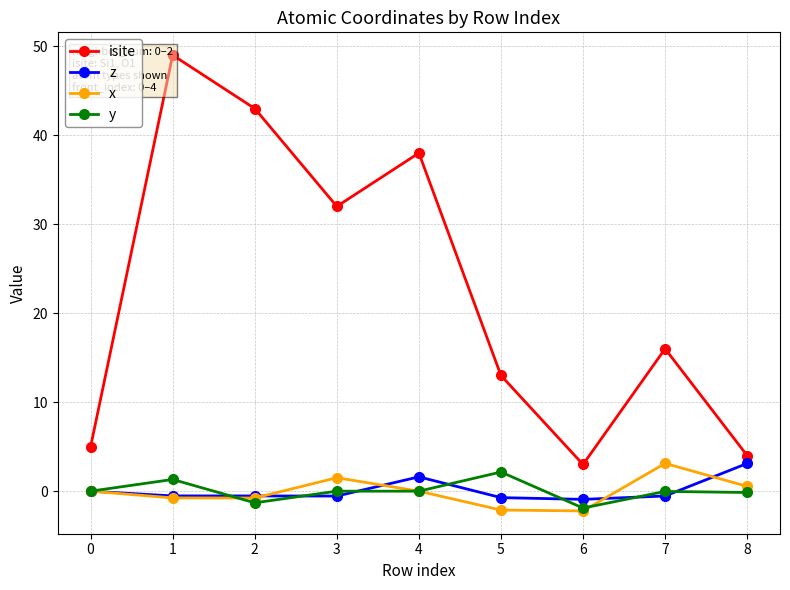

What is the value of the isite point at the 1st from the left?

5.0